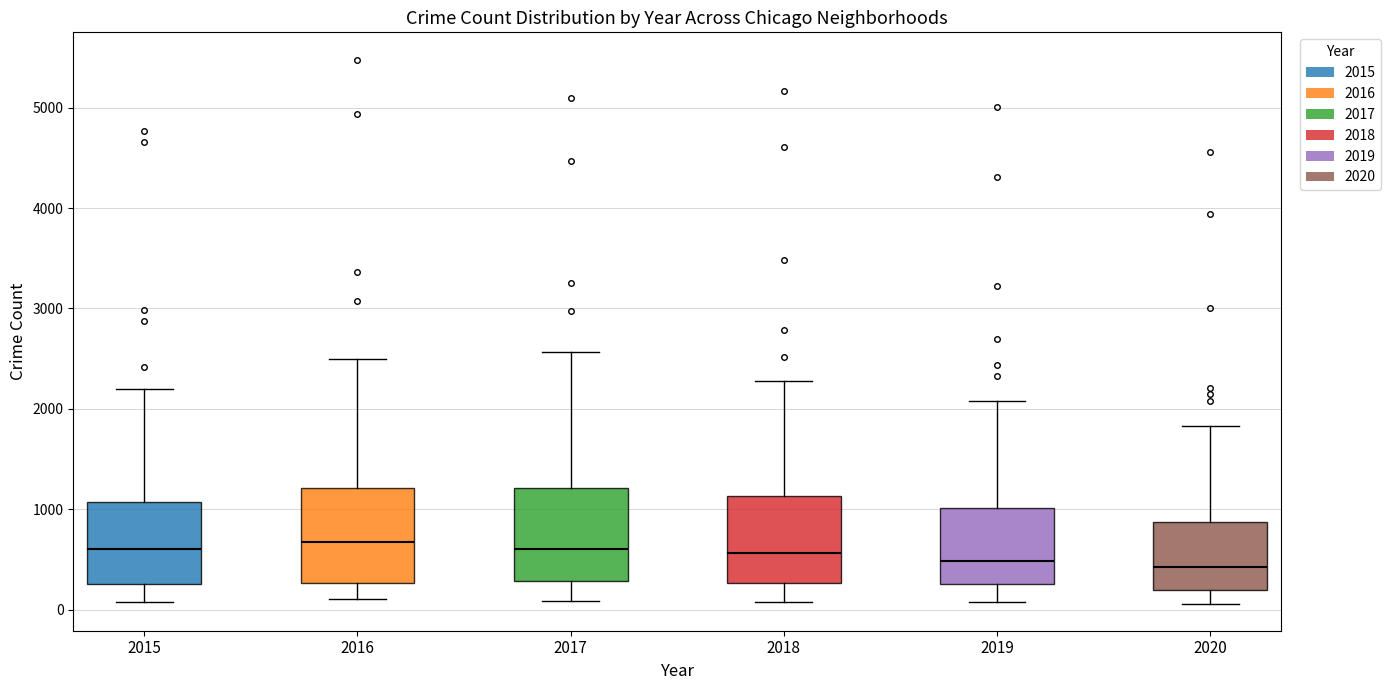

Reading left to right, read every box against the y-axis: the position of its median line, the range the box covers, and the ends of its whiskers. The values are not printed on the chart, so give them approximately, as read against the axis.

2015: median 600, box 300 to 1100, whiskers 100 to 2200
2016: median 700, box 300 to 1200, whiskers 100 to 2500
2017: median 600, box 300 to 1200, whiskers 100 to 2600
2018: median 600, box 300 to 1100, whiskers 100 to 2300
2019: median 500, box 300 to 1000, whiskers 100 to 2100
2020: median 400, box 200 to 900, whiskers 100 to 1800